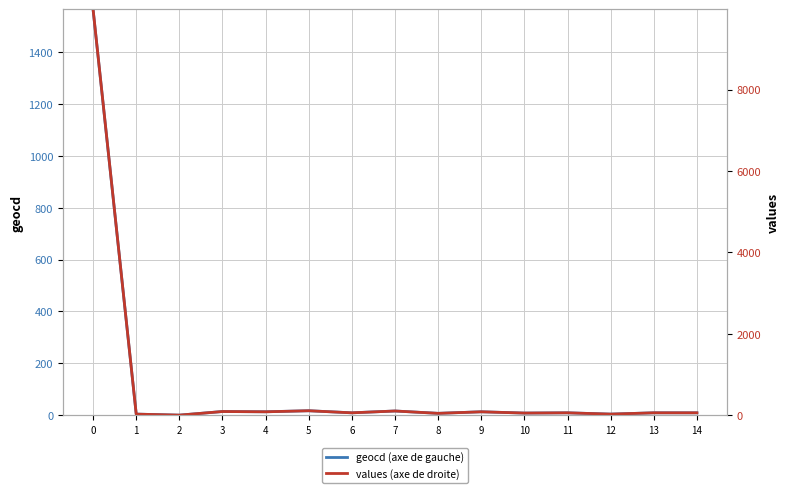

How many interior local valleys does the values (axe de droite) series have?

6